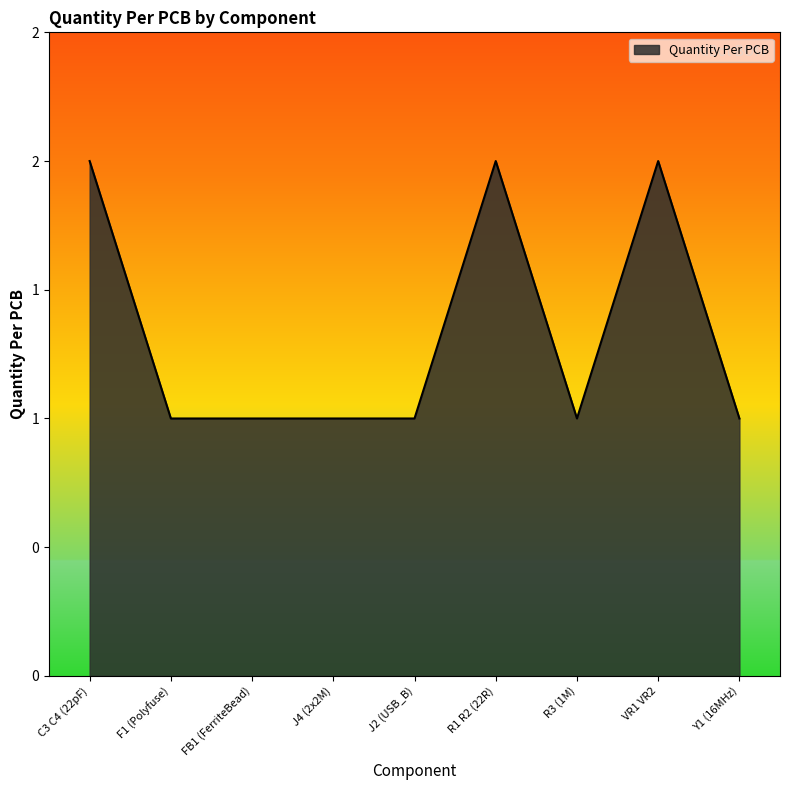

Which has a higher value, VR1 VR2 or J2 (USB_B)?

VR1 VR2